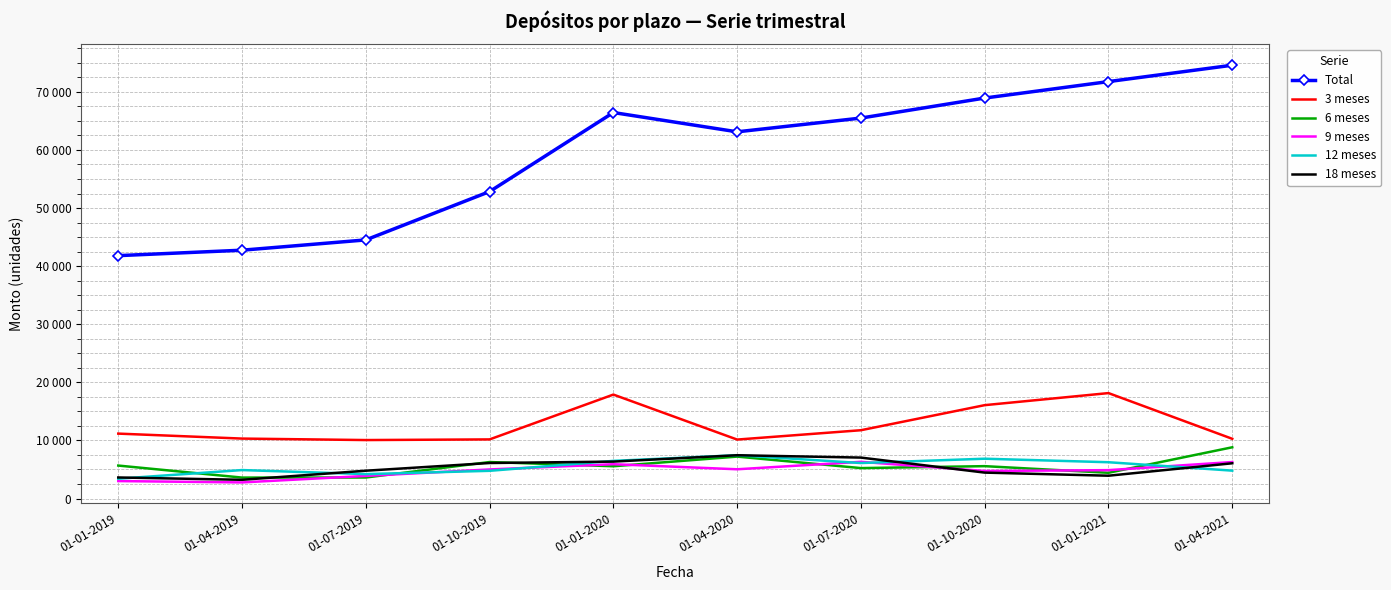

What is the difference between the 18 meses values at 01-10-2019 and 01-01-2019?

2489